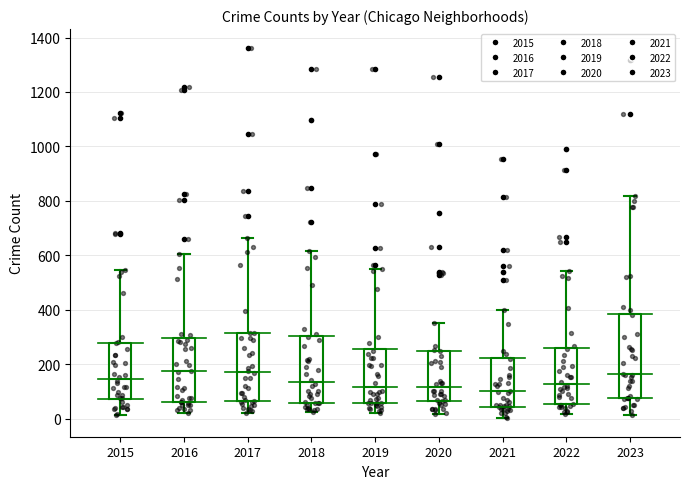

Reading left to right, read every box against the y-axis: the position of its median line, the range the box covers, and the ends of its whiskers. The values are not printed on the chart, so give them approximately, as read against the axis.

2015: median 140, box 80 to 280, whiskers 20 to 540
2016: median 180, box 60 to 300, whiskers 20 to 600
2017: median 180, box 60 to 320, whiskers 20 to 660
2018: median 140, box 60 to 300, whiskers 20 to 620
2019: median 120, box 60 to 260, whiskers 20 to 560
2020: median 120, box 60 to 240, whiskers 20 to 360
2021: median 100, box 40 to 220, whiskers 0 to 400
2022: median 120, box 60 to 260, whiskers 20 to 540
2023: median 160, box 80 to 380, whiskers 20 to 820